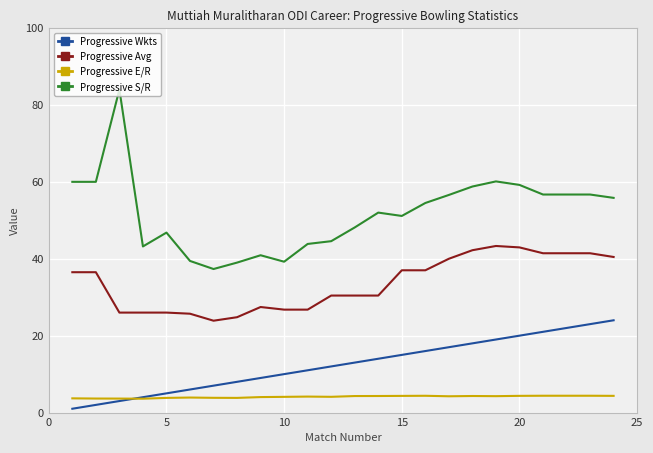

List the series in order of their peak value, highest first.

Progressive S/R, Progressive Avg, Progressive Wkts, Progressive E/R